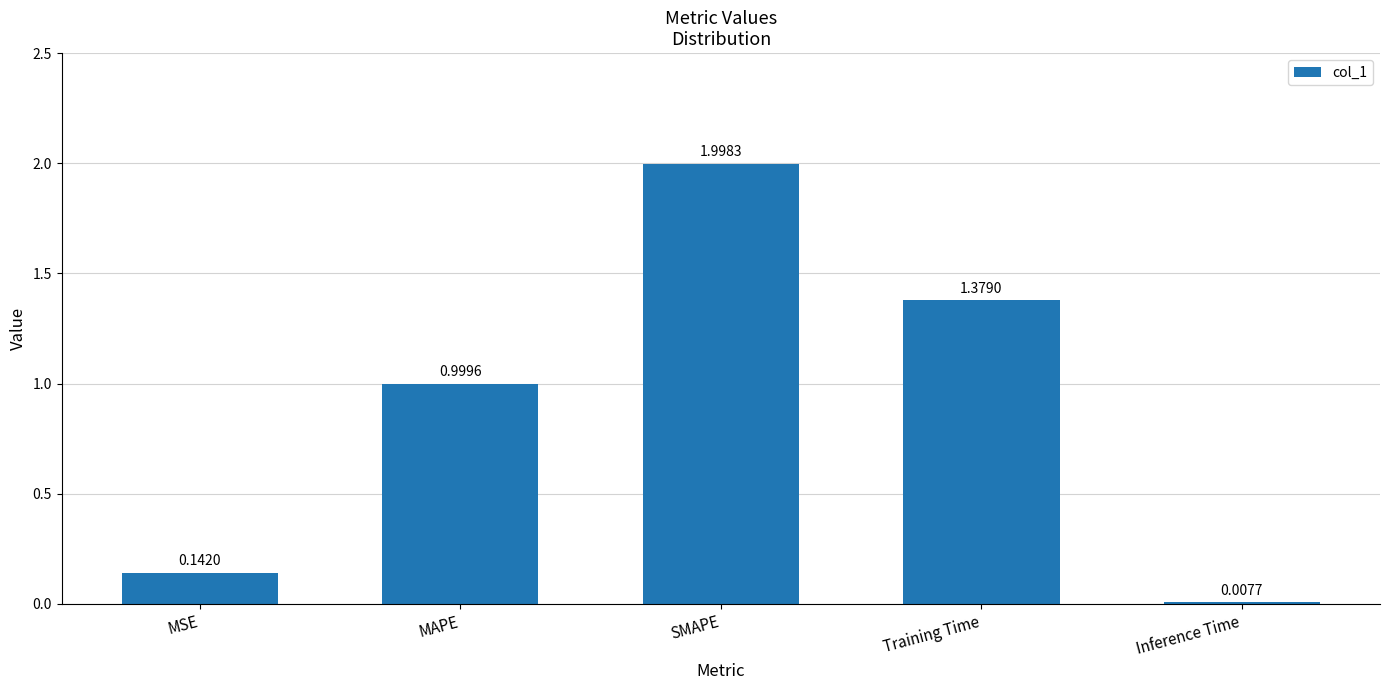

Are the bars grouped side by side (vs. stacked)?

No